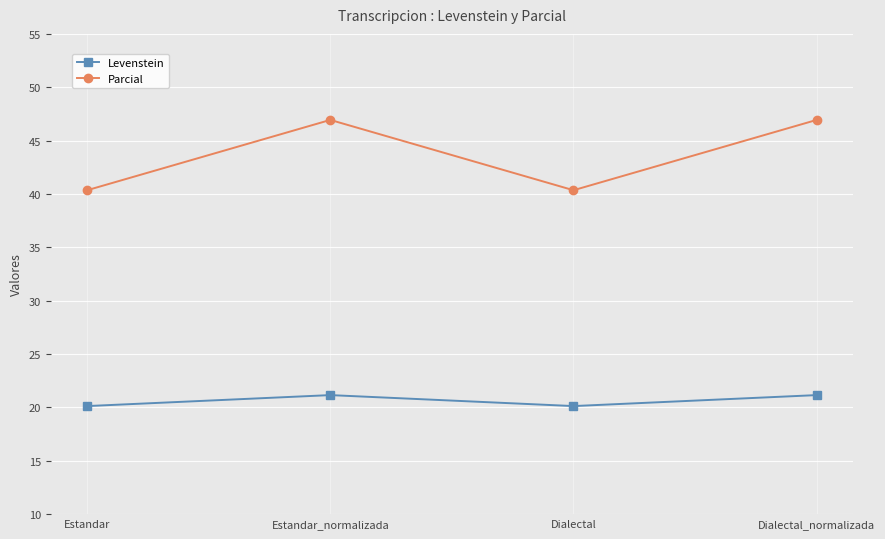

How many values in the Levenstein series exceed 21?

2